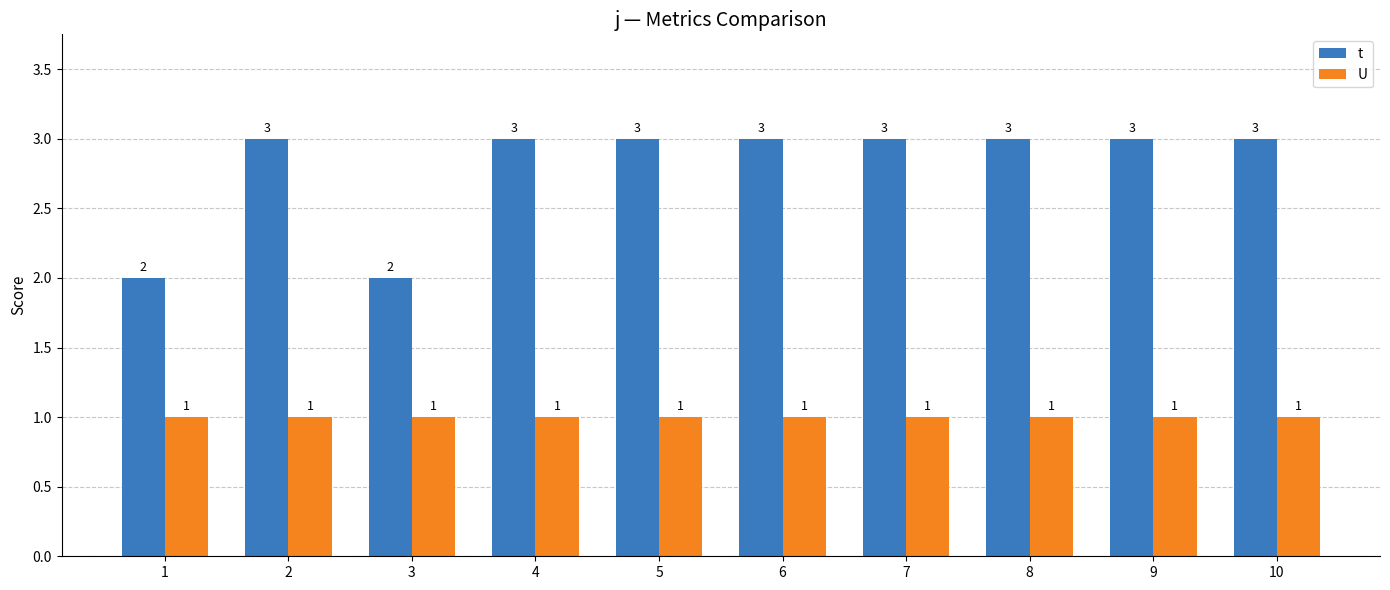

At 10, list the series in order from smallest to largest.

U, t